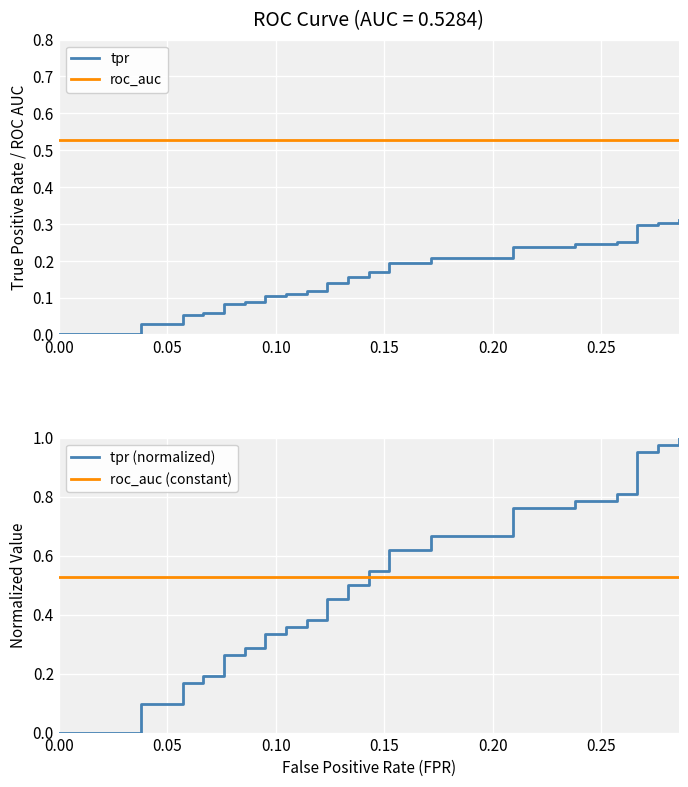

Reading left to right, list all the values displayed in this chart.

tpr: 0.0	0.0	0.0	0.0	0.0	0.1	0.1	0.1	0.1	0.1	0.1	0.1	0.1	0.1	0.1	0.1	0.1	0.1	0.1	0.1	0.1	0.2	0.2	0.2	0.2	0.2	0.2	0.2	0.2	0.2	0.2	0.2	0.2	0.3	0.3	0.3	0.3	0.3	0.3	0.3
roc_auc: 0.5	0.5	0.5	0.5	0.5	0.5	0.5	0.5	0.5	0.5	0.5	0.5	0.5	0.5	0.5	0.5	0.5	0.5	0.5	0.5	0.5	0.5	0.5	0.5	0.5	0.5	0.5	0.5	0.5	0.5	0.5	0.5	0.5	0.5	0.5	0.5	0.5	0.5	0.5	0.5
tpr (normalized): 0.0	0.0	0.0	0.1	0.1	0.2	0.2	0.2	0.2	0.3	0.3	0.3	0.3	0.3	0.3	0.4	0.4	0.4	0.4	0.5	0.5	0.5	0.5	0.5	0.5	0.6	0.6	0.7	0.7	0.8	0.8	0.8	0.8	0.8	0.8	1.0	1.0	1.0	1.0	1.0
roc_auc (constant): 0.5	0.5	0.5	0.5	0.5	0.5	0.5	0.5	0.5	0.5	0.5	0.5	0.5	0.5	0.5	0.5	0.5	0.5	0.5	0.5	0.5	0.5	0.5	0.5	0.5	0.5	0.5	0.5	0.5	0.5	0.5	0.5	0.5	0.5	0.5	0.5	0.5	0.5	0.5	0.5